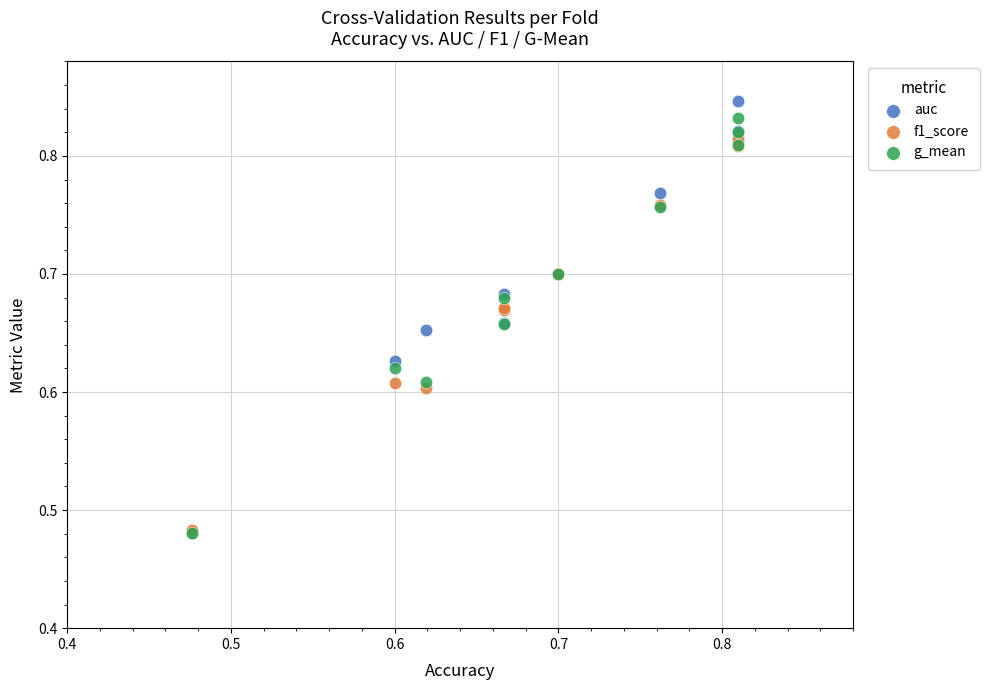

What are all the series names shown in the legend?

auc, f1_score, g_mean